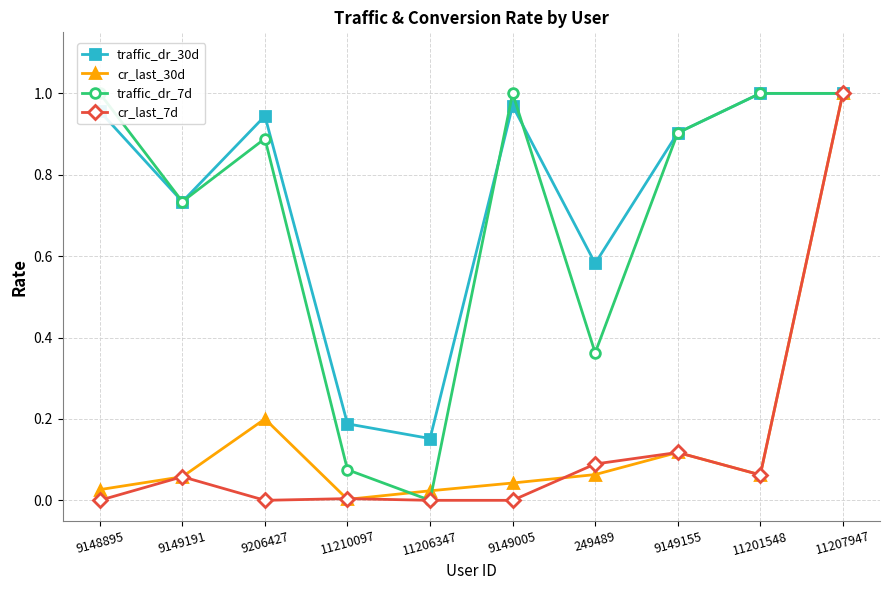

How many interior local valleys does the traffic_dr_7d series have?

3